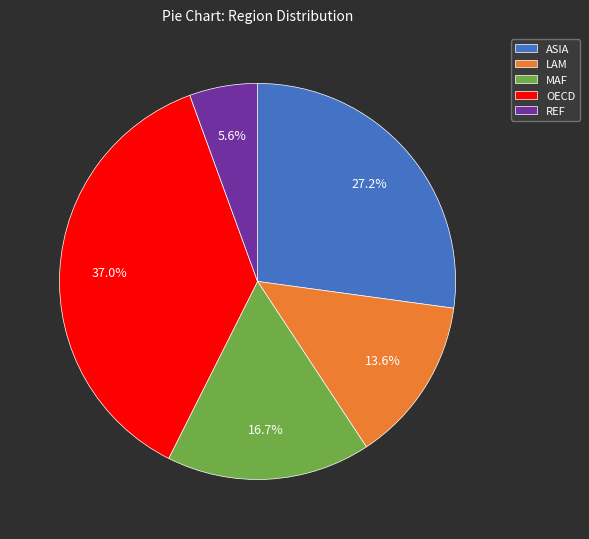

Is the sum of MAF and ASIA greater than half?

No